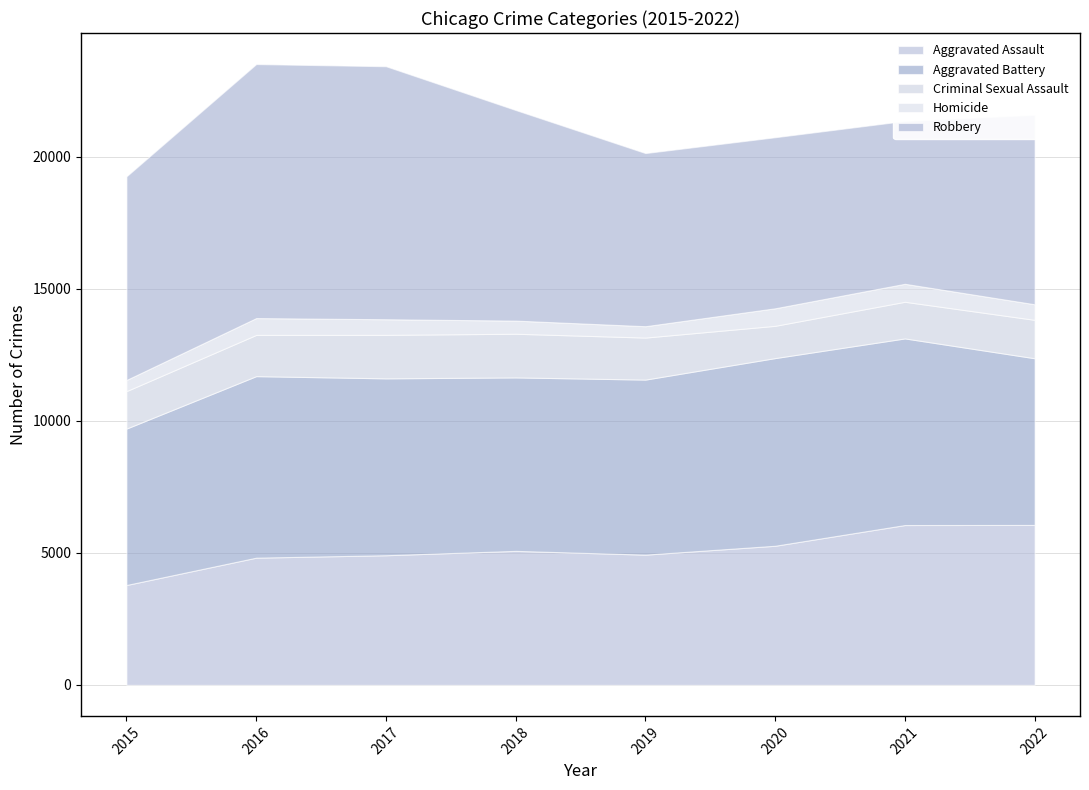

What is the sum of the Aggravated Assault values at 2022 and 2016?

10878